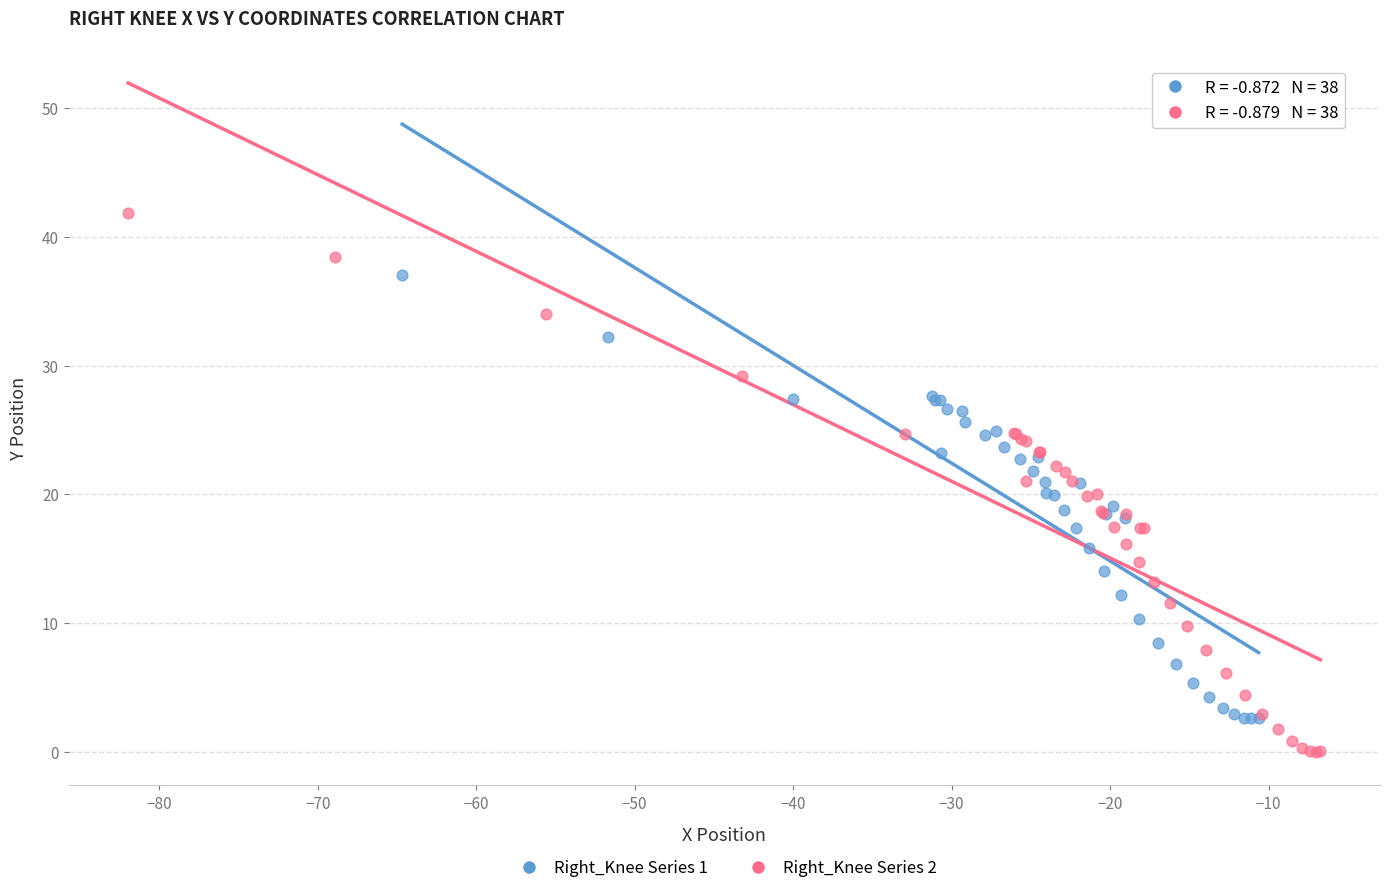

Which series has the widest spread of Y values?

Right_Knee Series 2